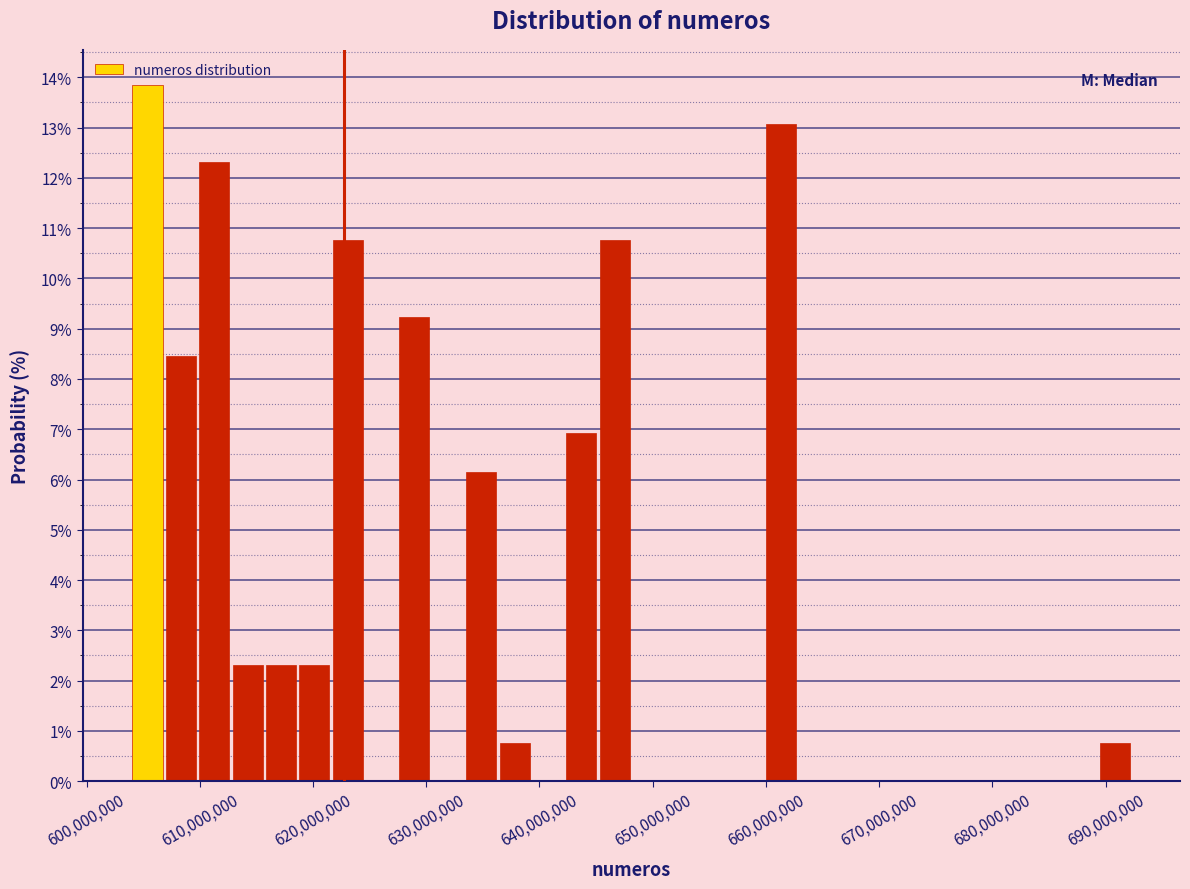

Around what value on the x-axis is the tallest bar? Give the approximate position of its centre, as read against the axis.

605000000